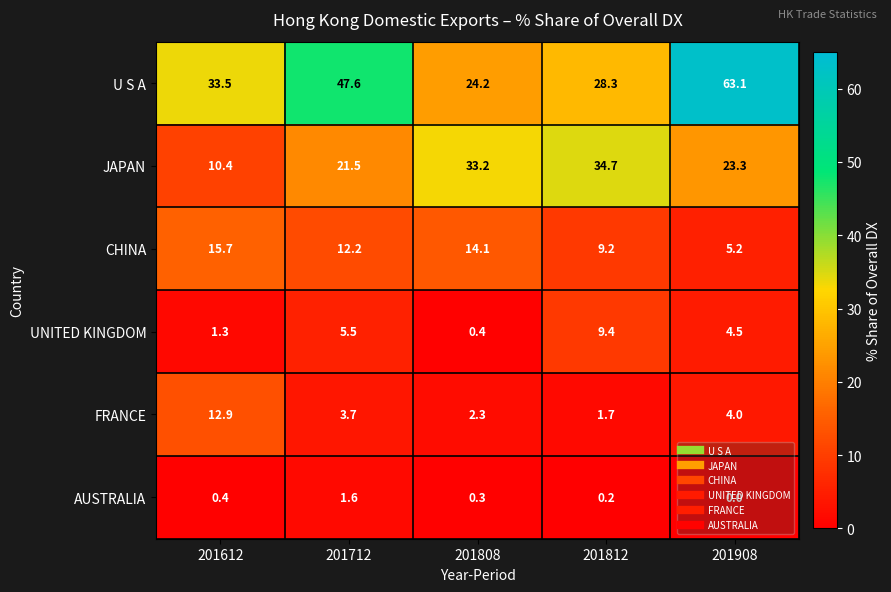

Rank the series by their maximum value, from lowest to highest.

AUSTRALIA, UNITED KINGDOM, FRANCE, CHINA, JAPAN, U S A